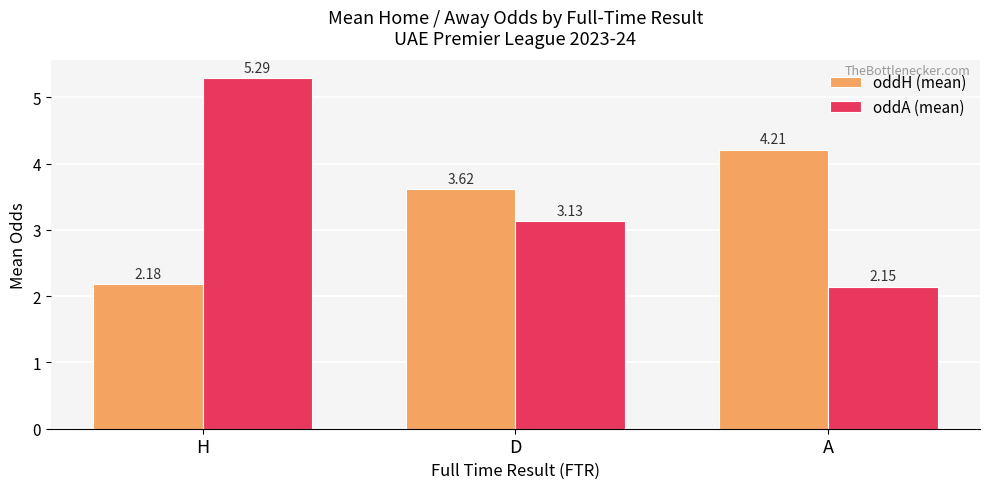

At which category is the sum across all series the highest?

H